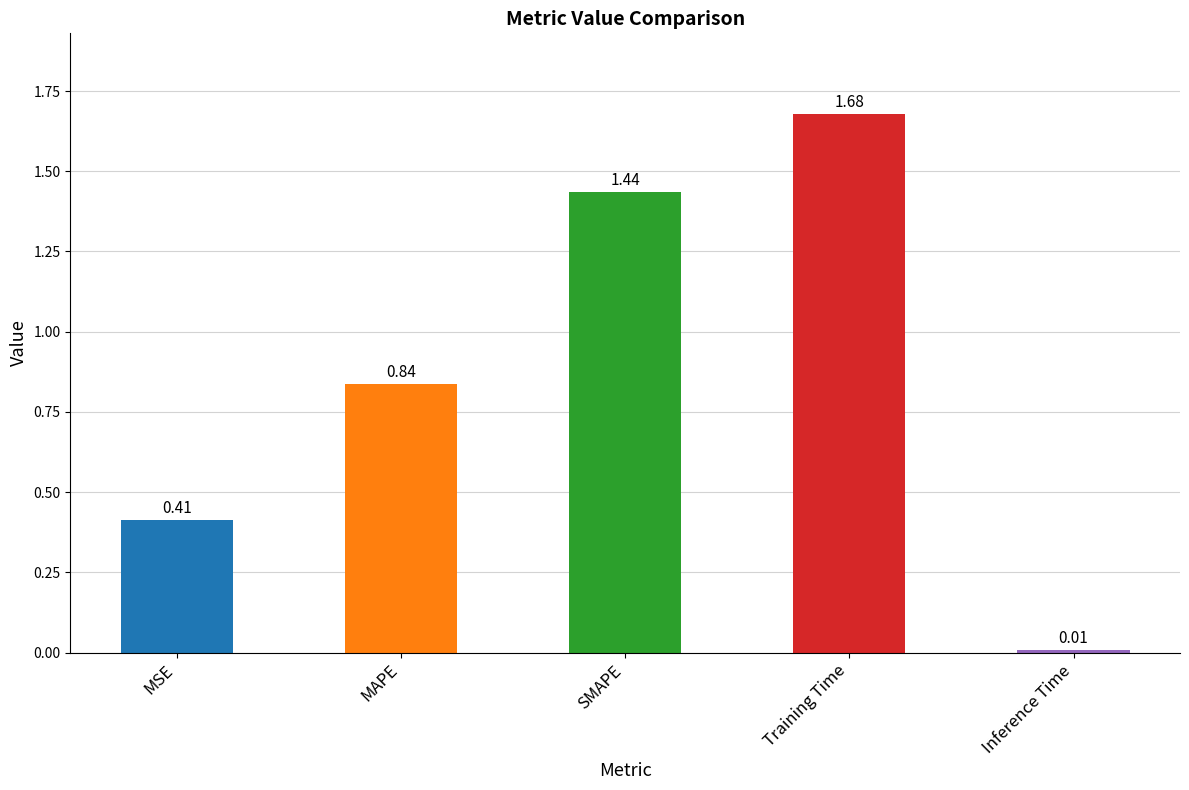

List the labels in order of value, largest first.

Training Time, SMAPE, MAPE, MSE, Inference Time